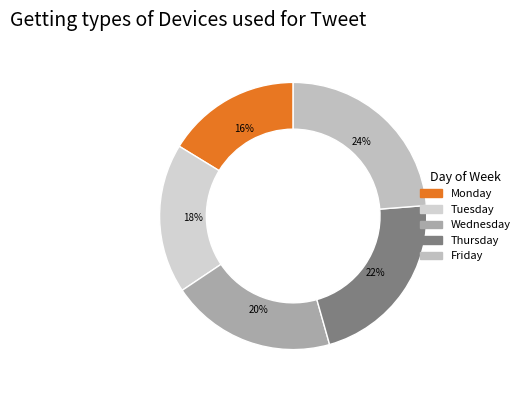

Between Thursday and Wednesday, which is larger?

Thursday